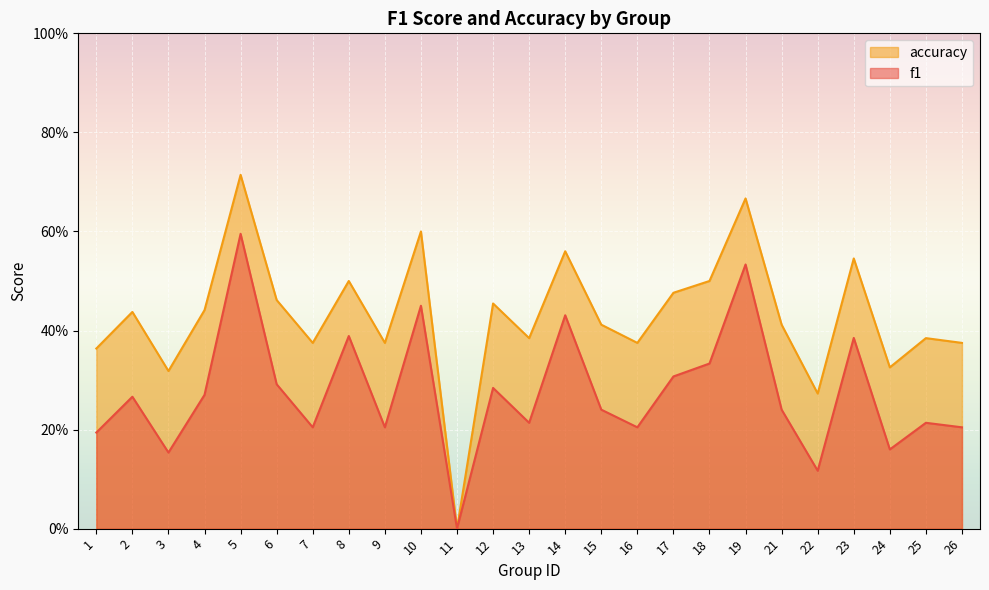

What is the total value across all series at 26?

0.6